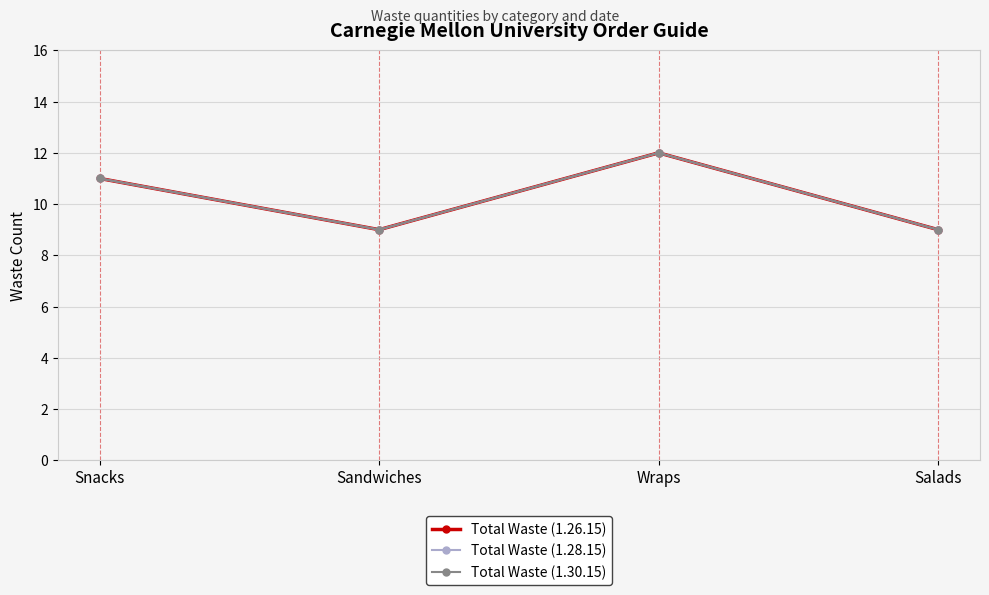

Is this an area chart (filled region under the line)?

No